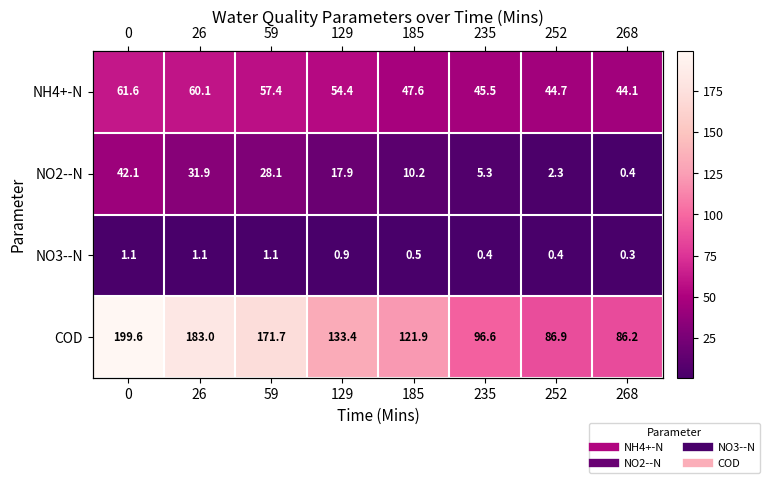

At how many categories does at least one series exceed 116?

5